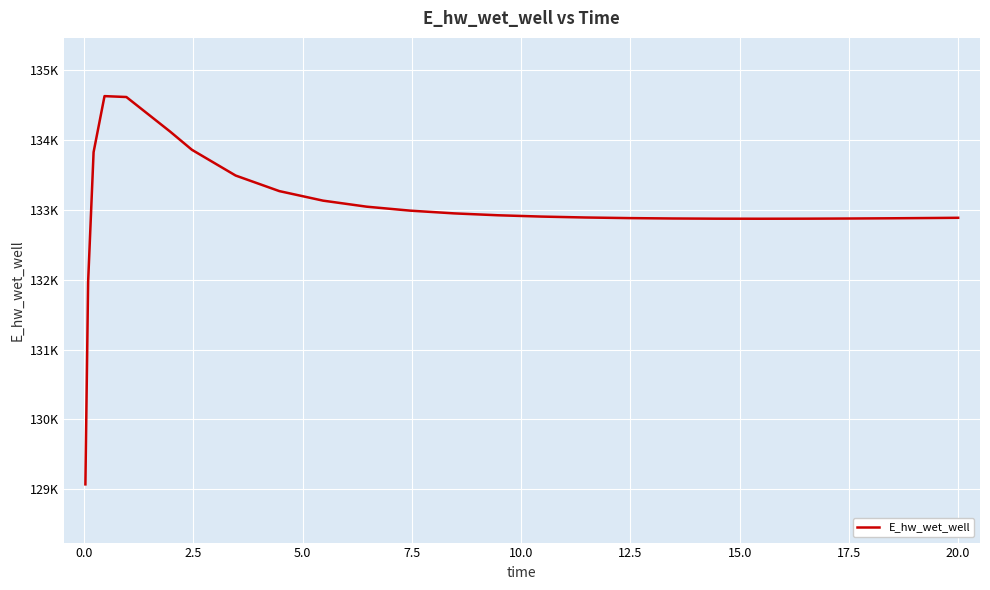

Does the chart display data point markers on the line(s)?

No